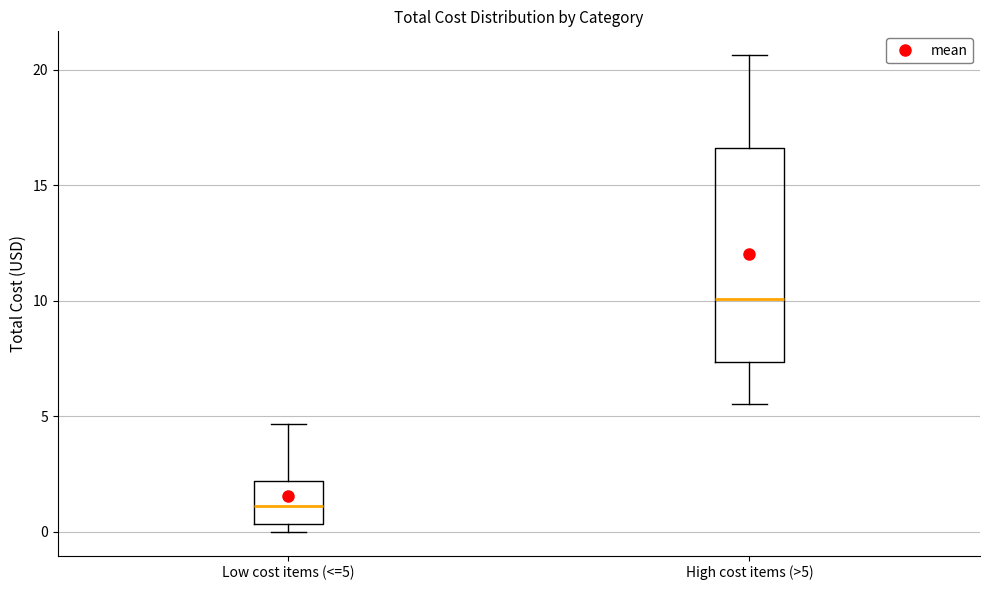

Reading left to right, transcribe this box plot: for each box, give where its median line is, the range the box spans, and where its two whiskers end, as read against the y-axis. The values are not printed on the chart, so give them approximately, as read against the axis.

Low cost items (<=5): median 1.0, box 0.5 to 2.0, whiskers 0.0 to 4.5
High cost items (>5): median 10.0, box 7.5 to 16.5, whiskers 5.5 to 20.5